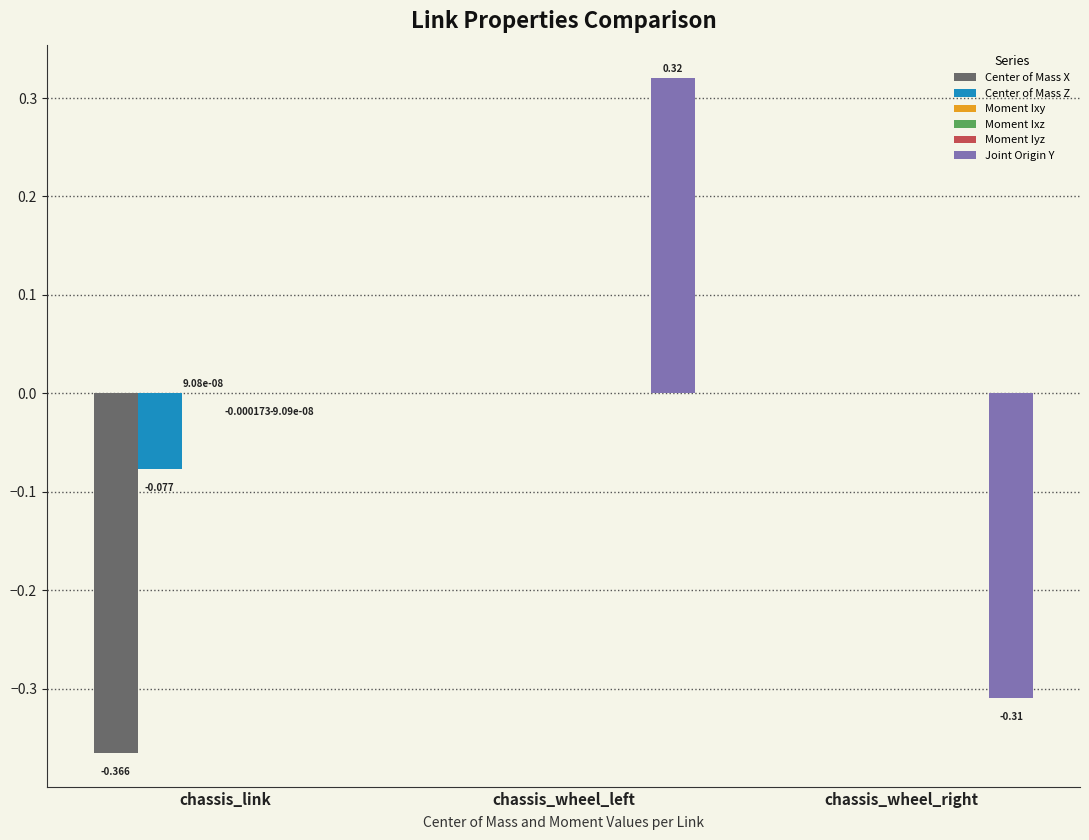

Count the number of data series in this chart.

6